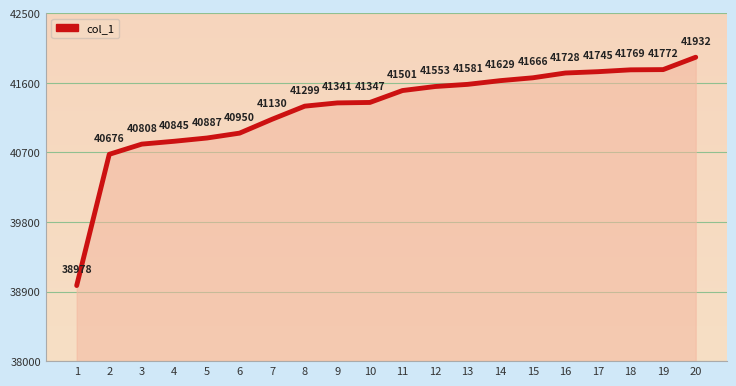

True or false: the data has more than 0 interior local peaks.

False